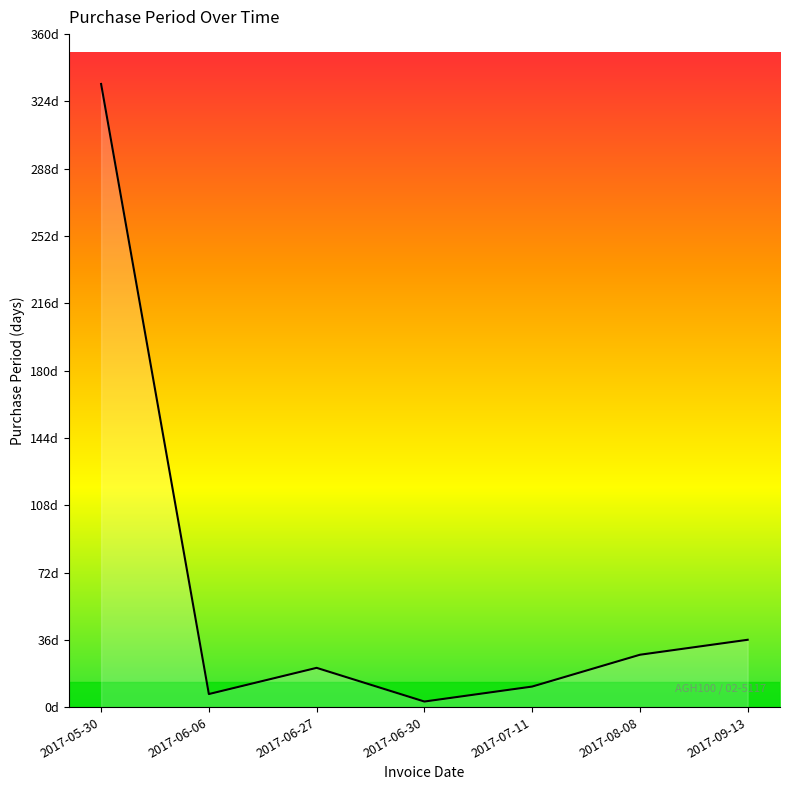

Does the chart have visible grid lines?

No